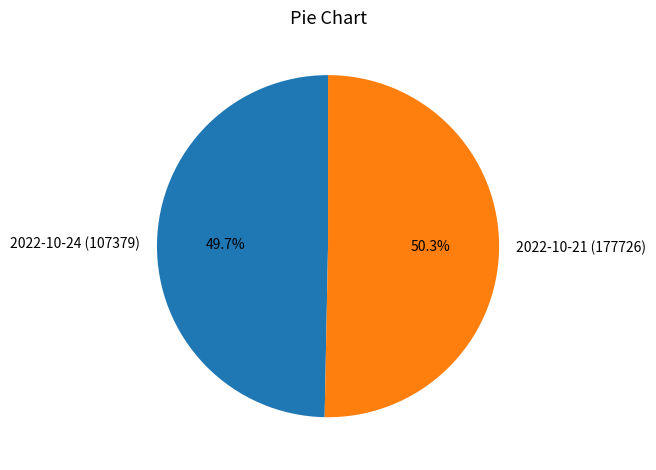

Between 2022-10-21 (177726) and 2022-10-24 (107379), which is larger?

2022-10-21 (177726)